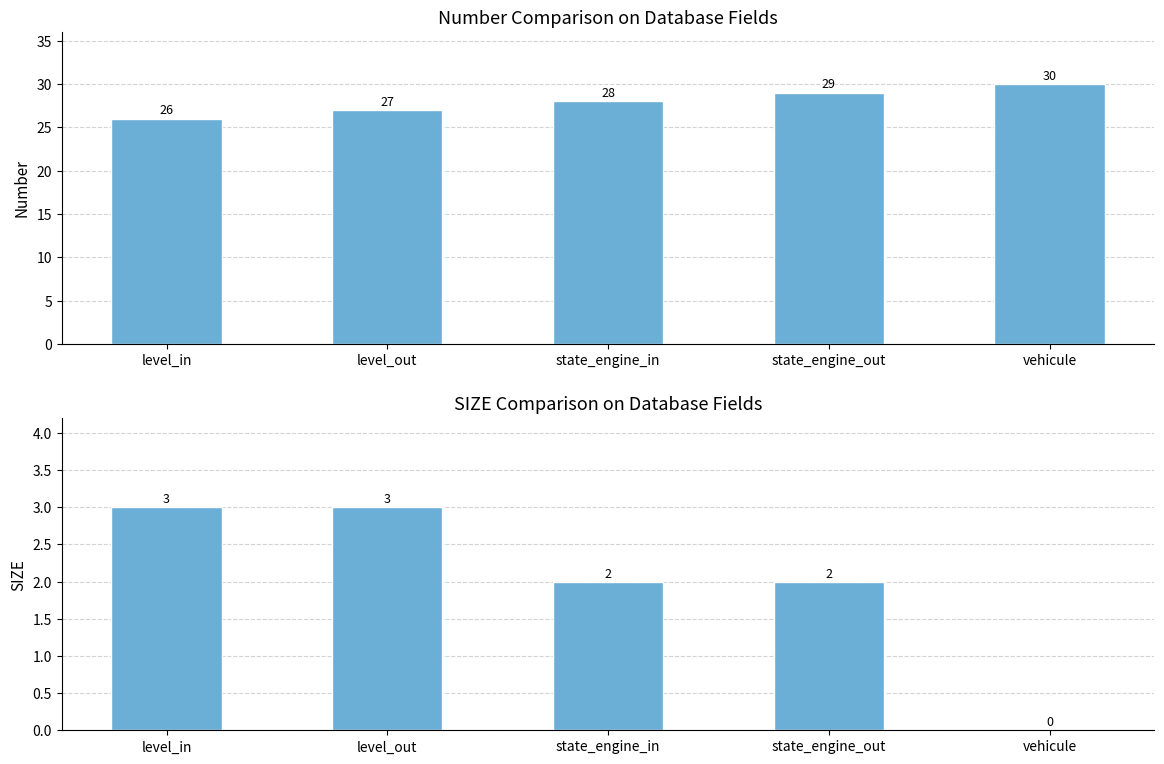

Is the value of SIZE at level_out greater than the value of Number at level_in?

No